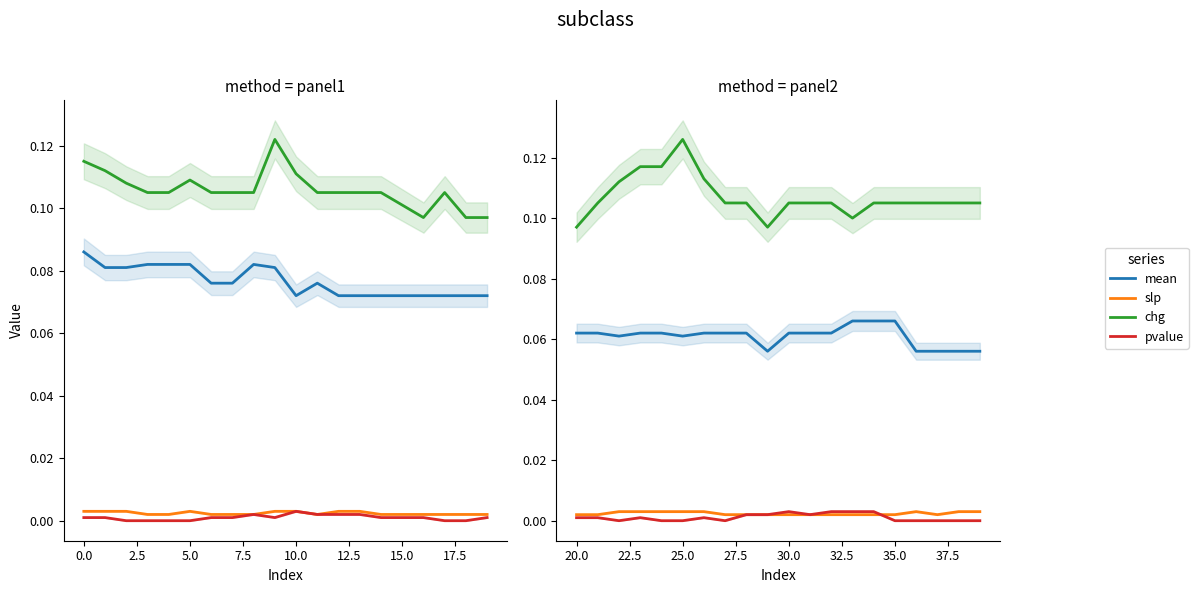

What are all the series names shown in the legend?

mean, slp, chg, pvalue